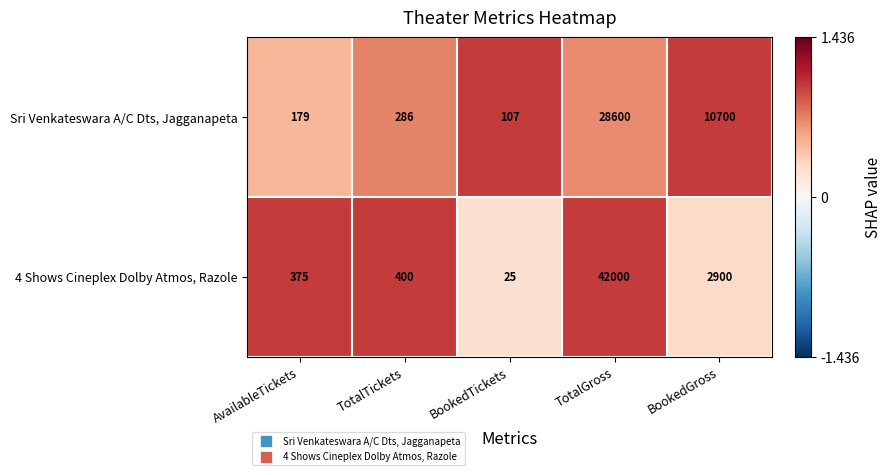

Count the number of data series in this chart.

2